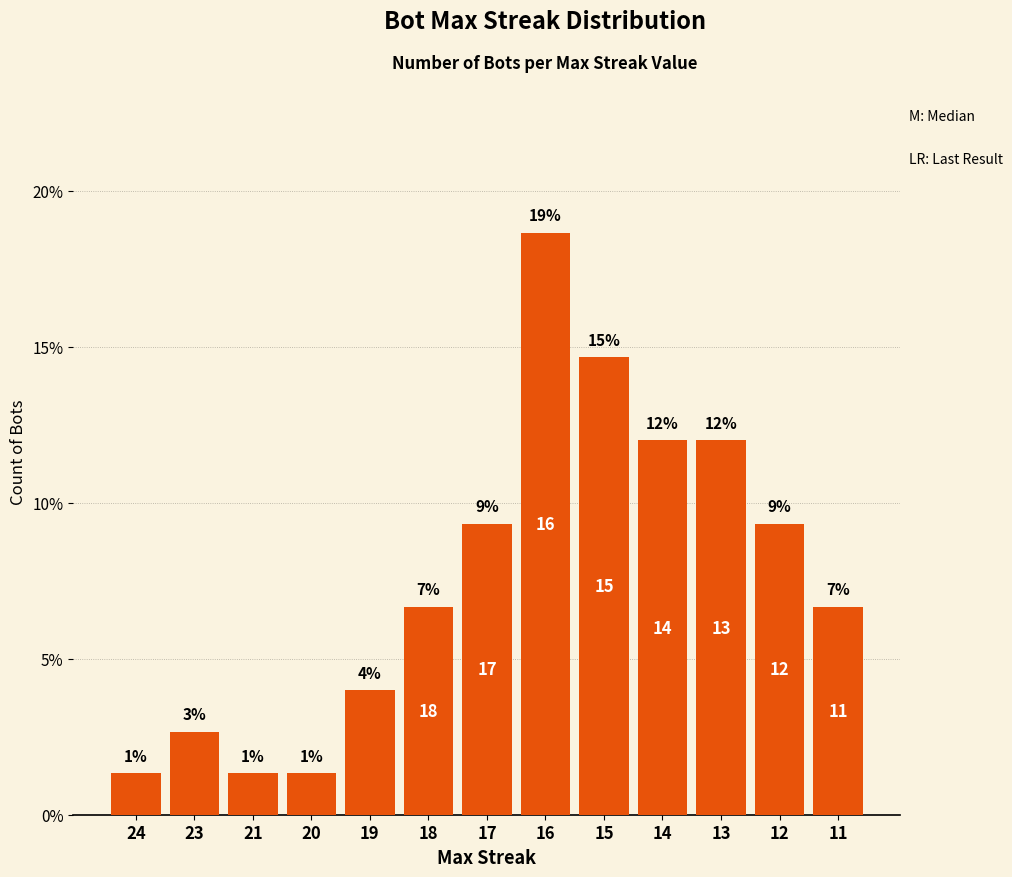

How many bars are there in total?

13